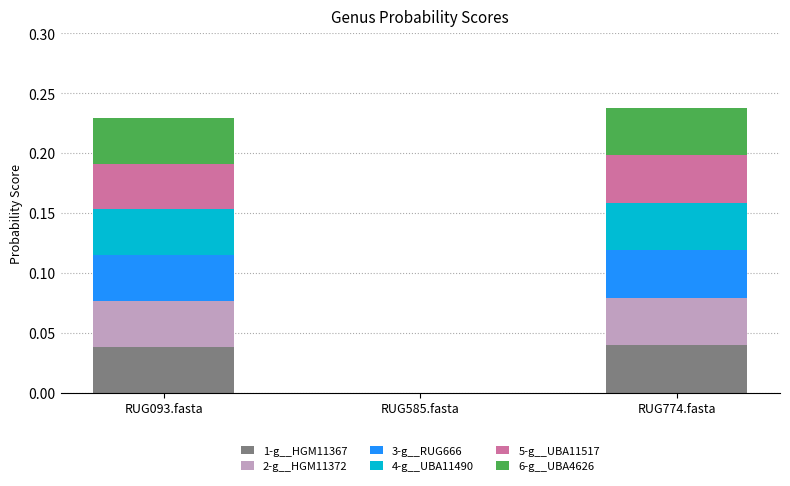

The 1-g__HGM11367 series shows 0.0 at RUG774.fasta. True or false?

True